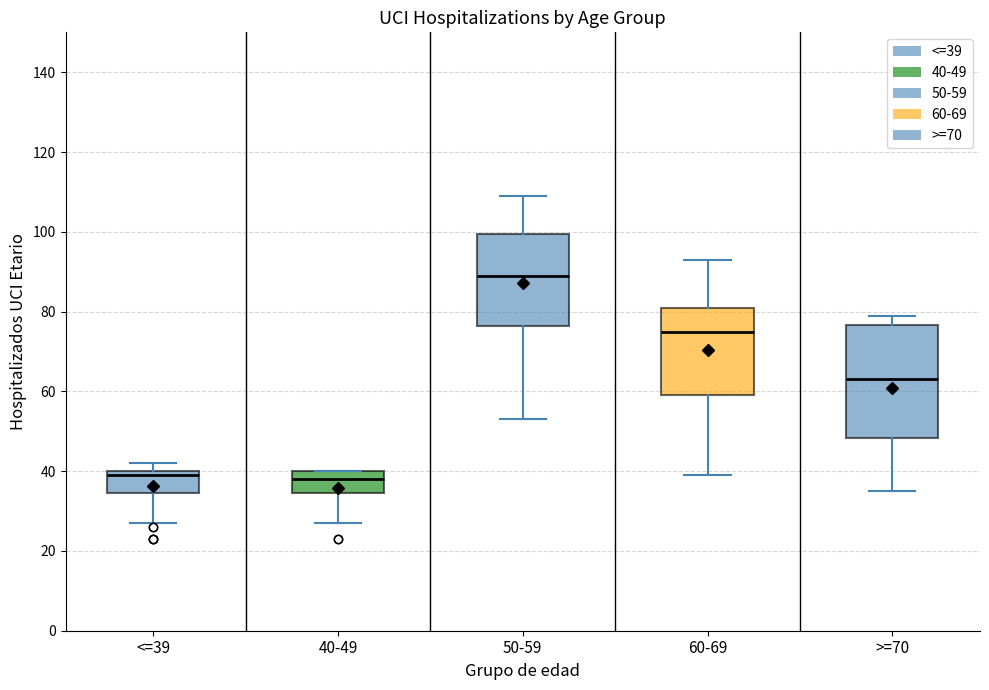

Where does the lower whisker of the box for <=39 end on the y-axis? The values are not printed on the chart, so give them approximately, as read against the axis.

28